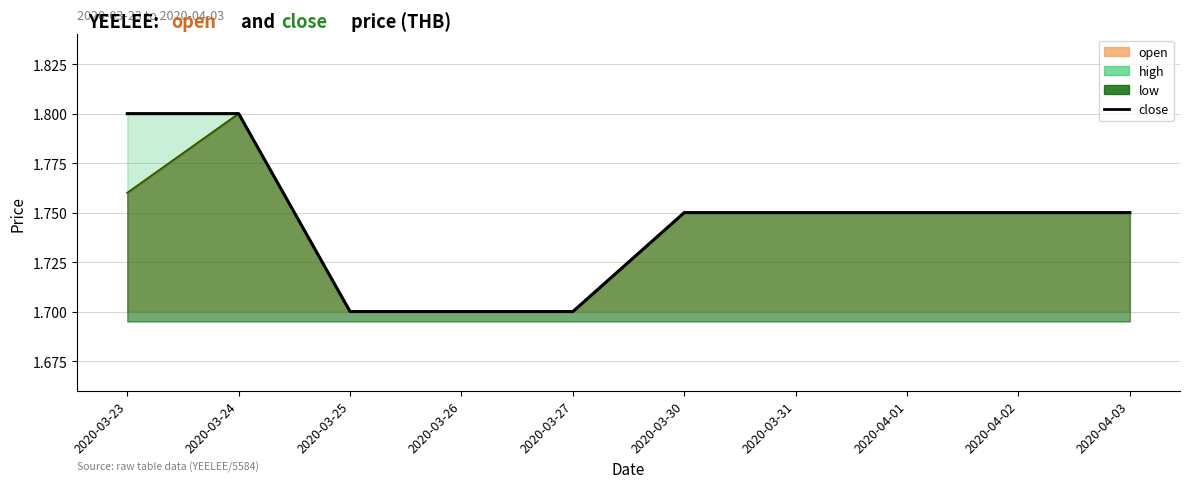

The value at 2020-03-26 is 0.9. True or false?

False